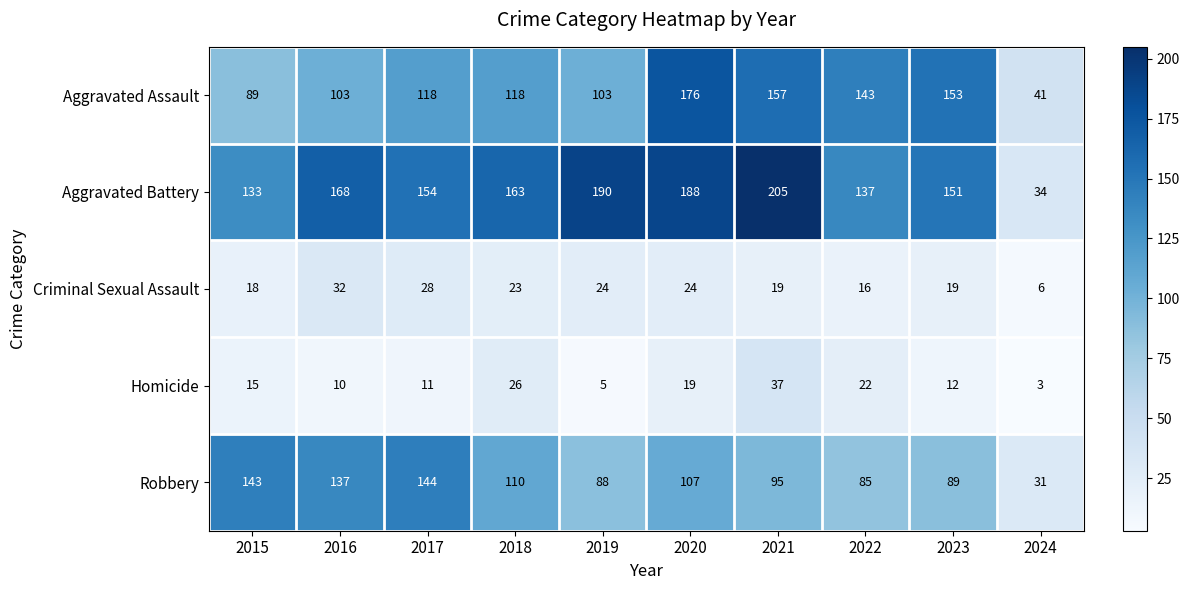

What value does the Homicide series have at 2022?

22